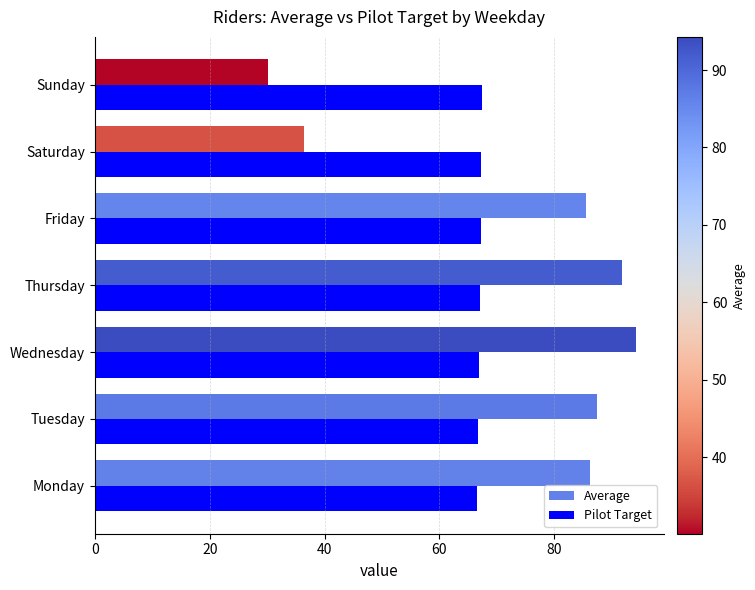

What are all the series names shown in the legend?

Average, Pilot Target